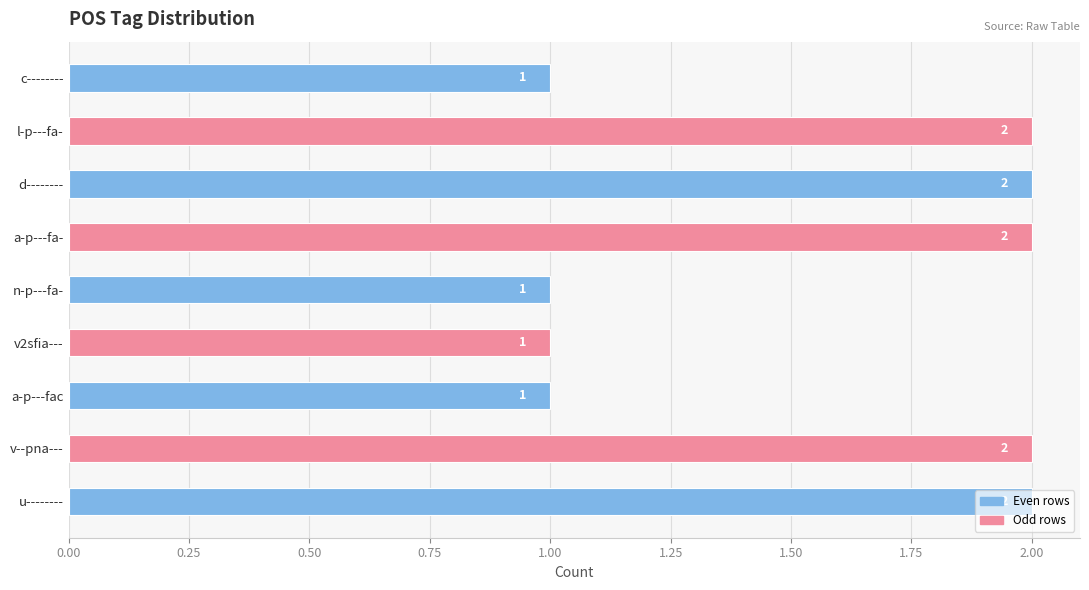

Between c-------- and v--pna---, which is larger?

v--pna---